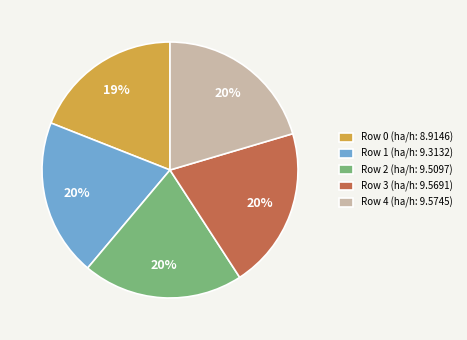

What is the ratio of the value at Row 2 to the value at Row 0?

1.1